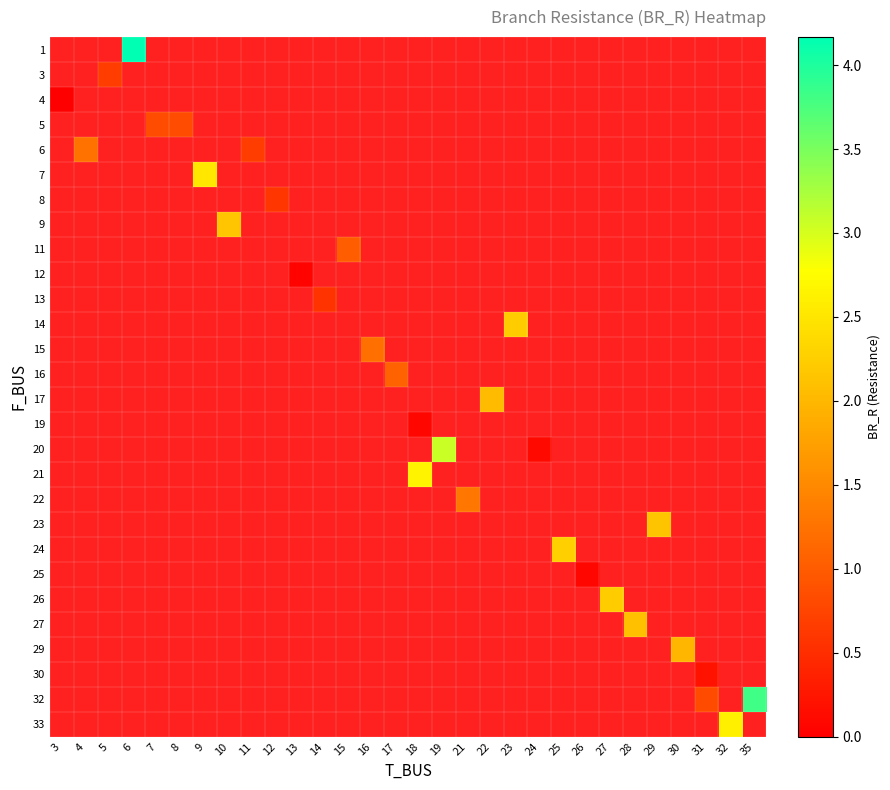

Between 25 and 5, which is larger?

5